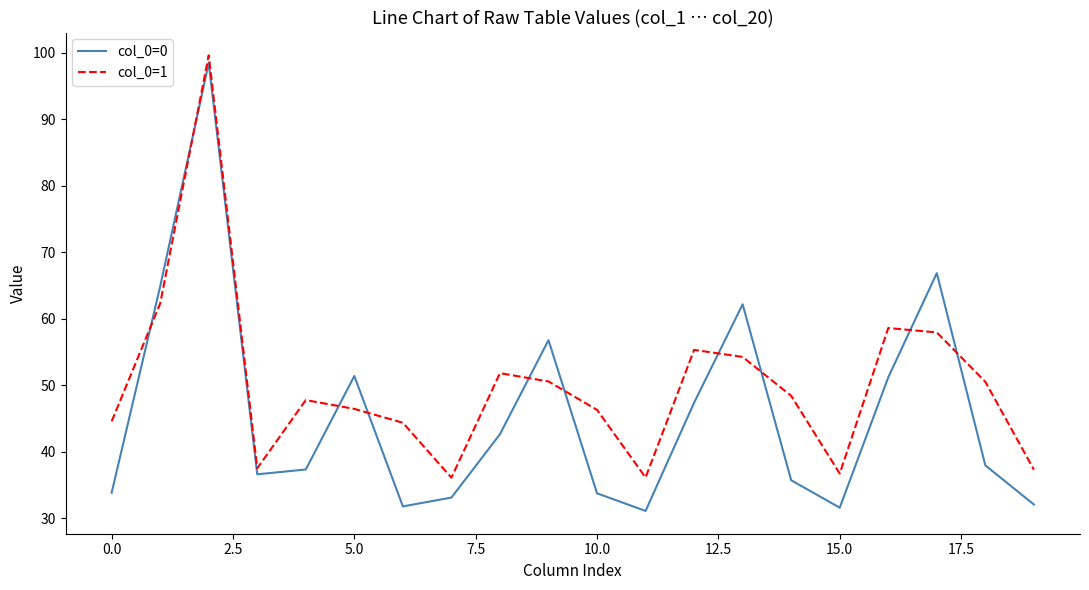

At how many categories does at least one series exceed 80?

1